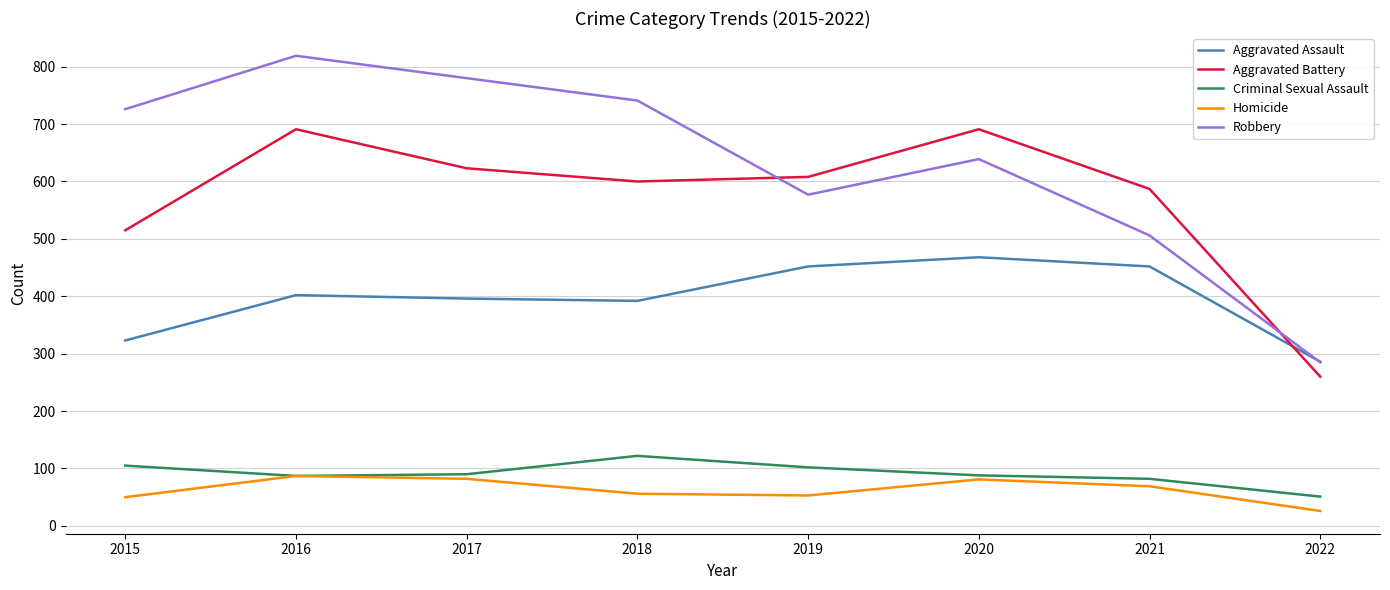

What value does the Criminal Sexual Assault series have at 2018?

122